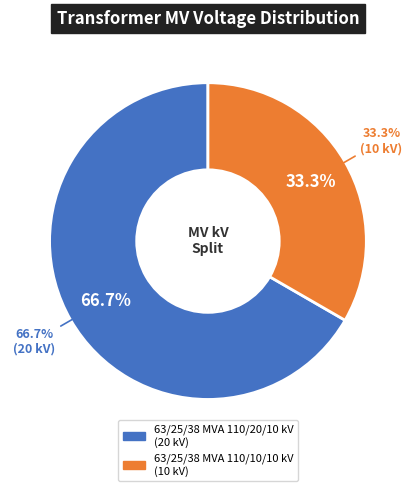

Which category accounts for the majority?

63/25/38 MVA 110/20/10 kV